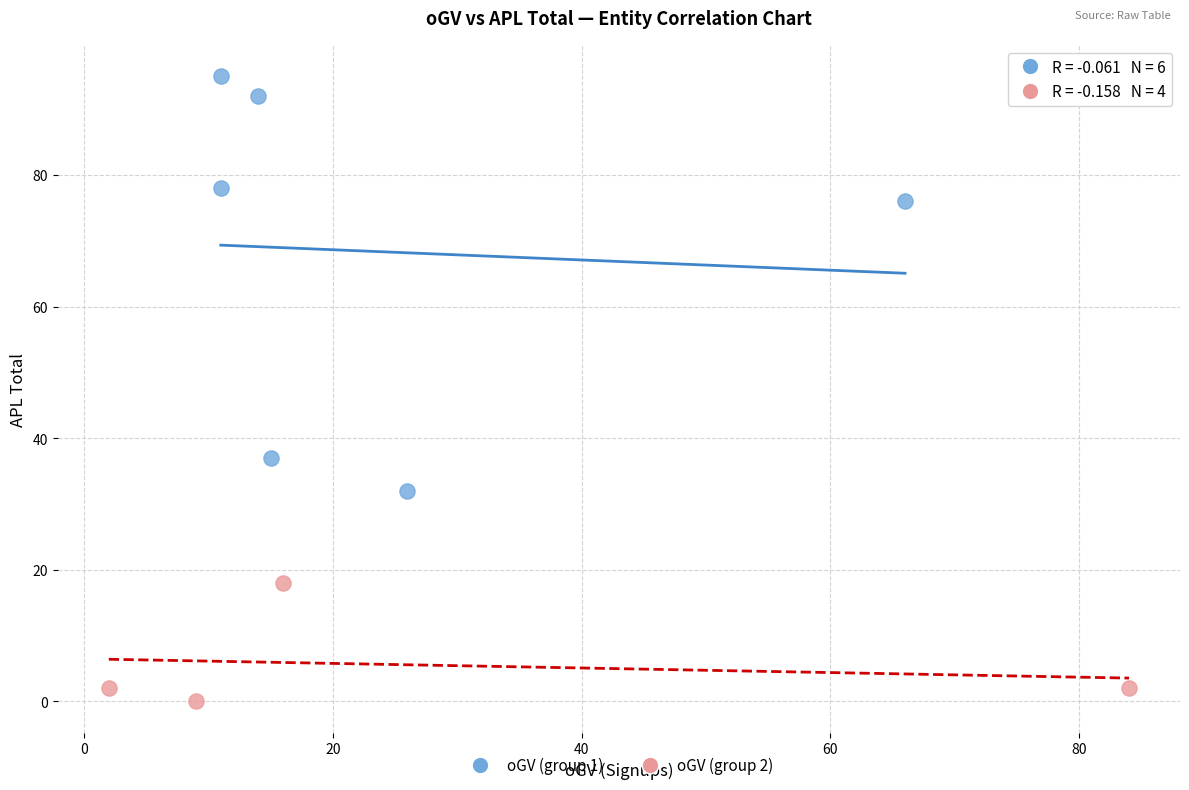

Which series contains the highest Y value?

oGV (group 1)